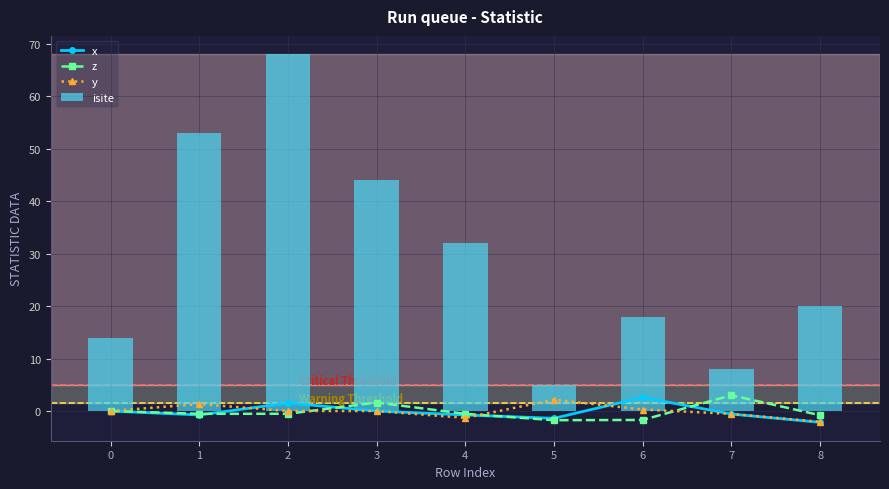

At which label does isite first exceed 20?

1